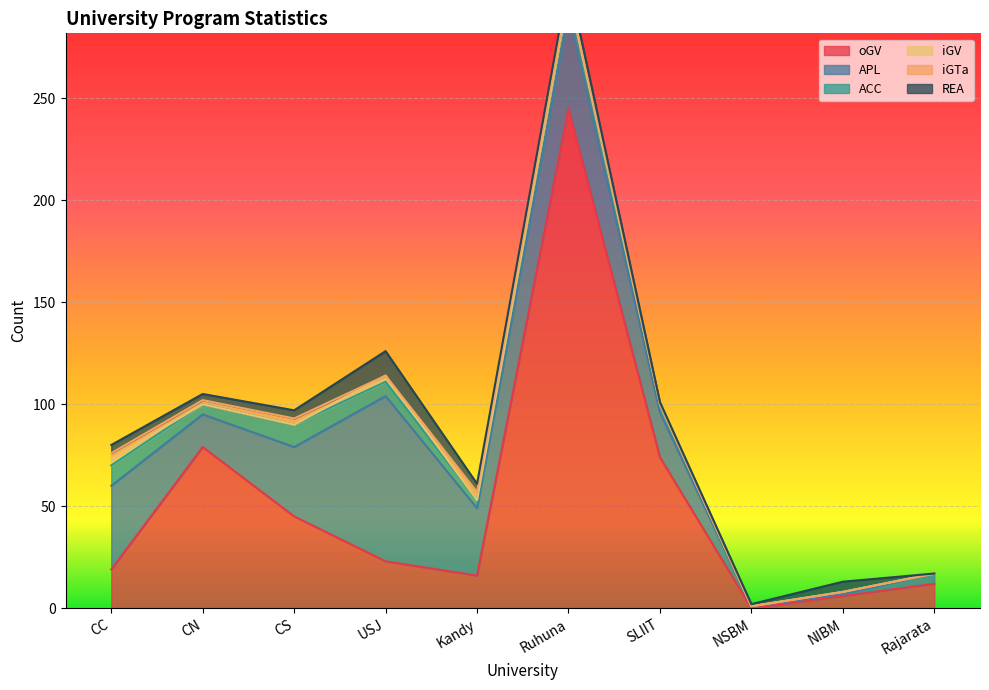

The ACC series shows 3 at CN. True or false?

False